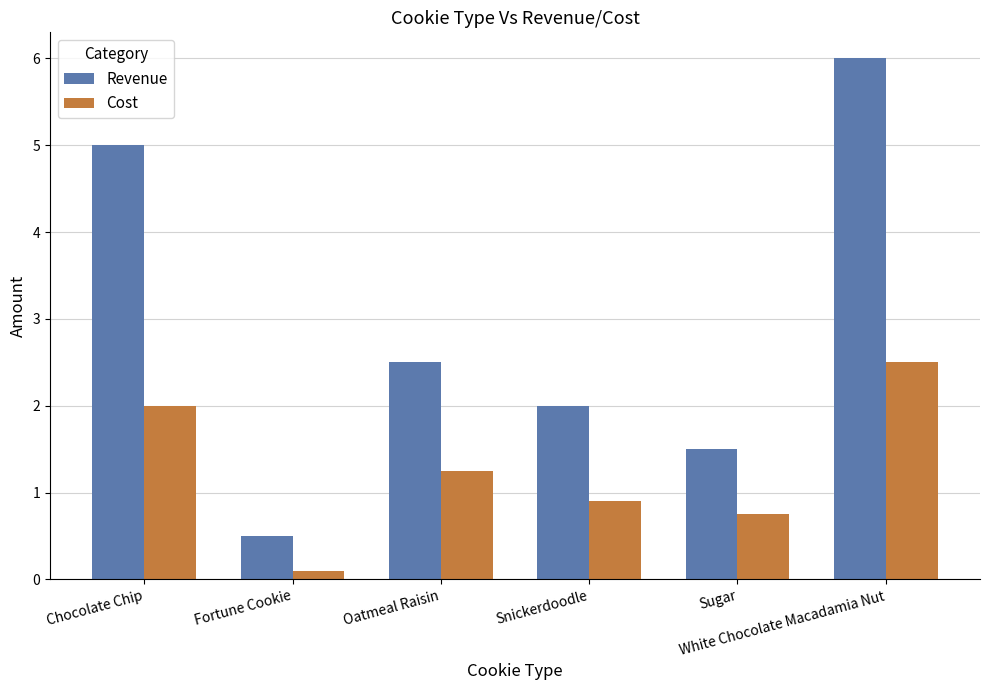

Count the number of categories in the chart.

6